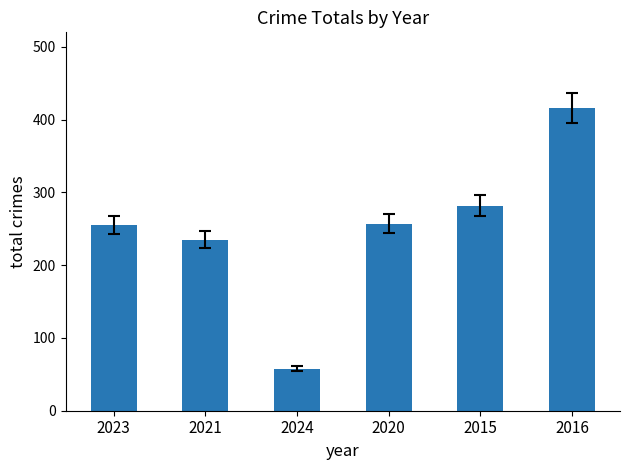

The chart shows a value of 65 at 2020. True or false?

False